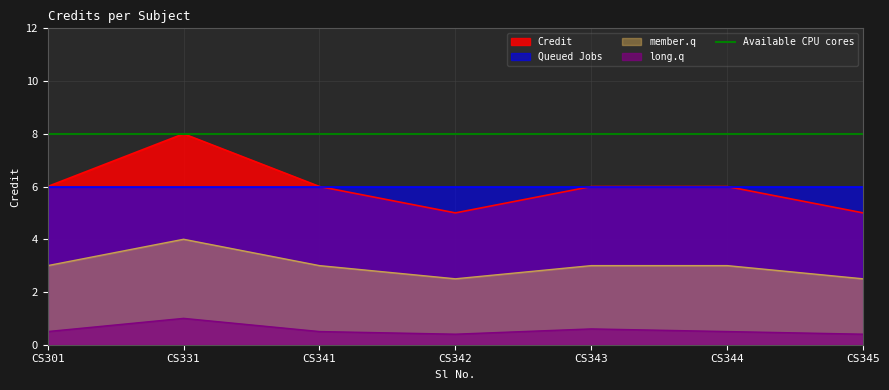

How many points are higher than both their immediate neighbors (excluding endpoints)?

1